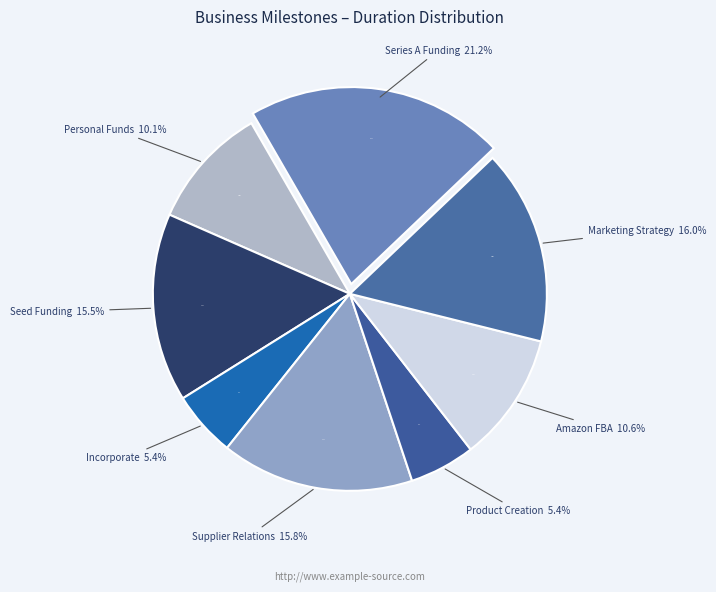

What is the ratio of the value at Raise Personal/ Friends/ Family Funds to the value at Final Product Creation/Approval?

1.9